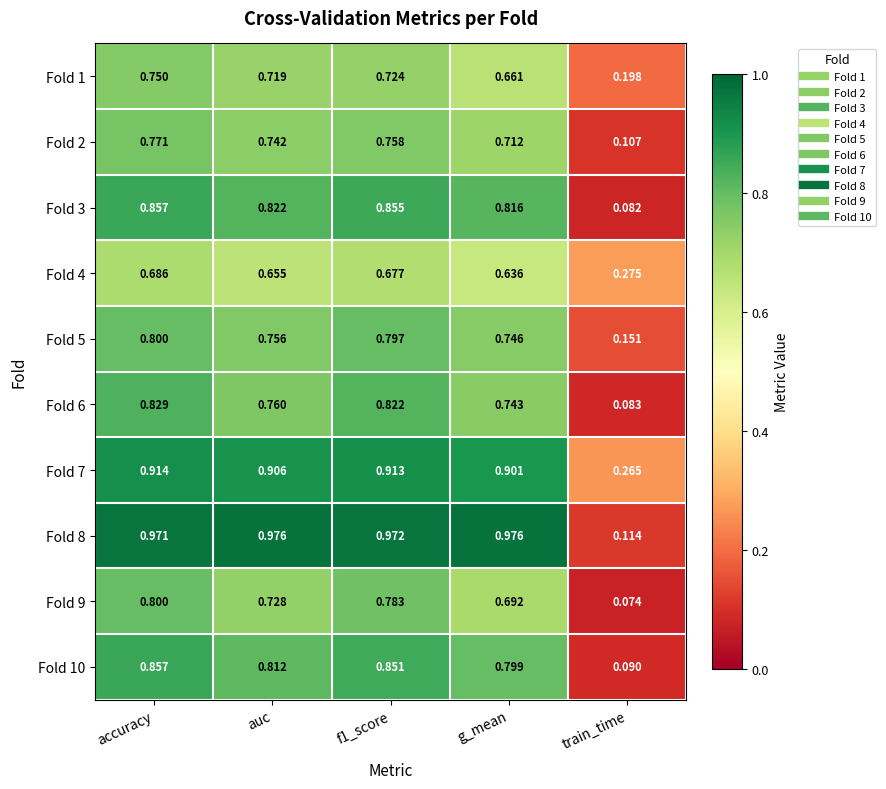

Which series has the largest range (max minus min)?

Fold 8